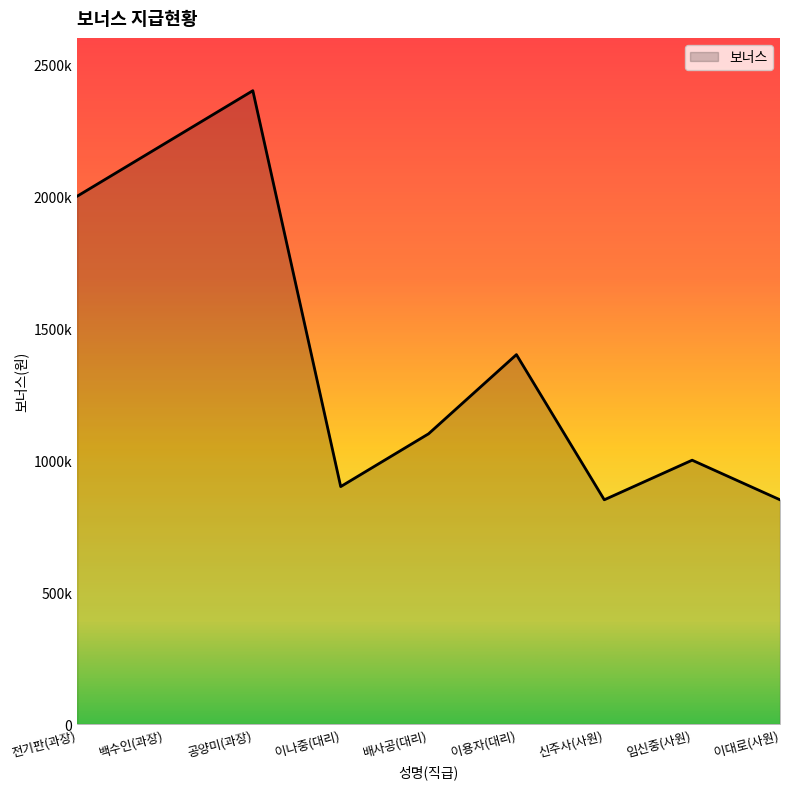

What is the change in value from 백수인(과장) to 신주사(사원)?

-1350000